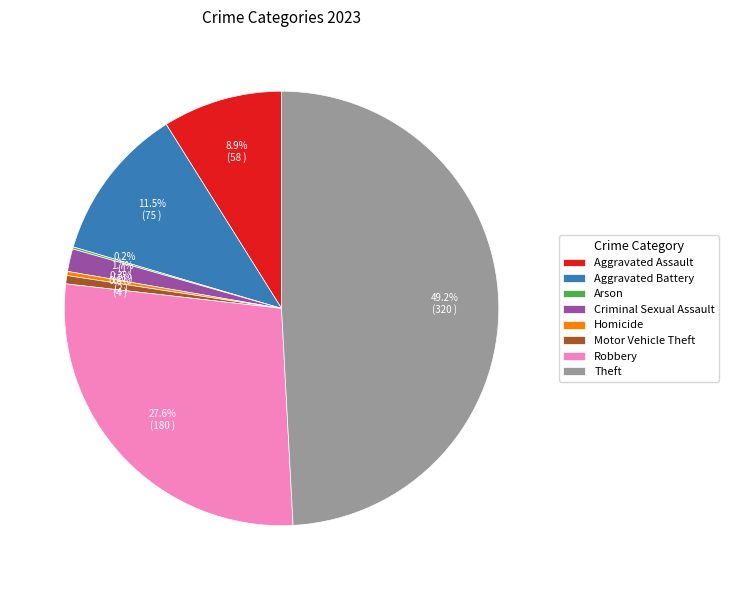

To the nearest percent, what is the combined percentage of Criminal Sexual Assault and Aggravated Battery?

13%